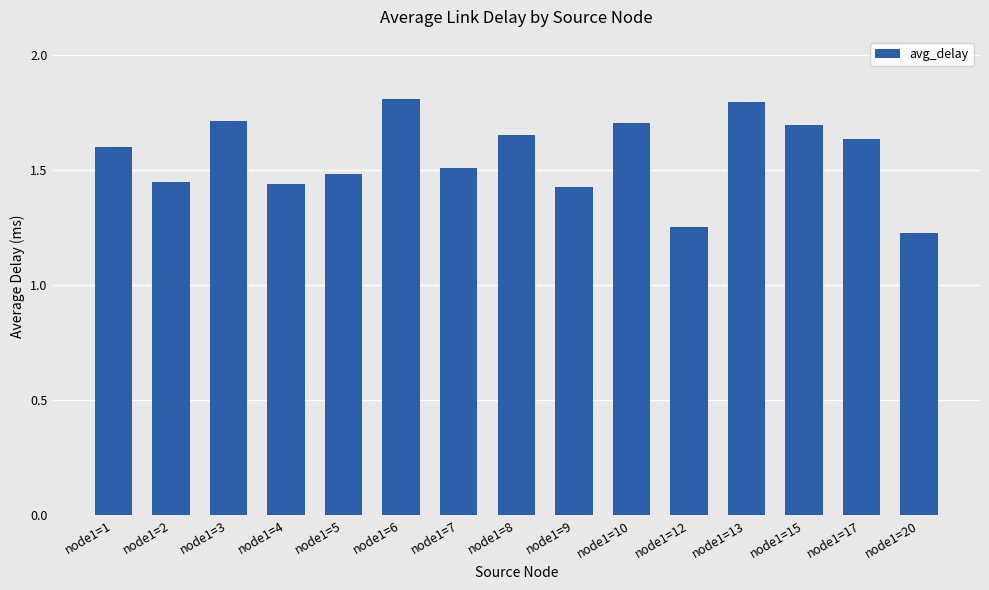

How many distinct data groups are displayed?

1